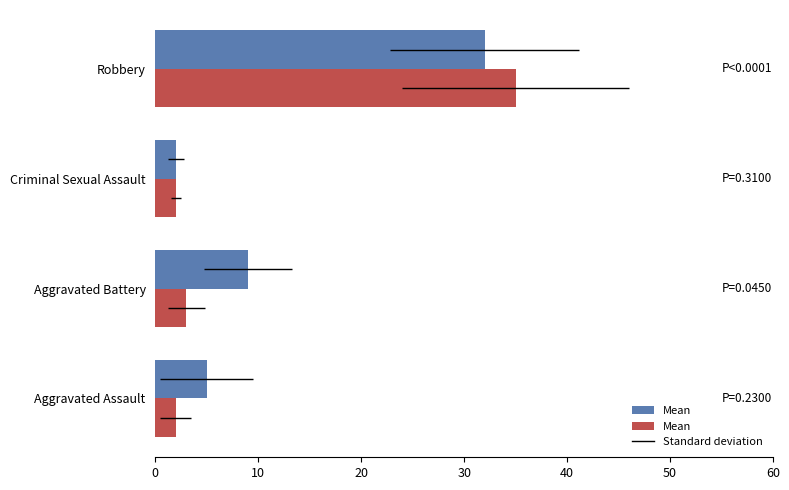

What is the value of the Mean  bar at the 4th from the left?

35